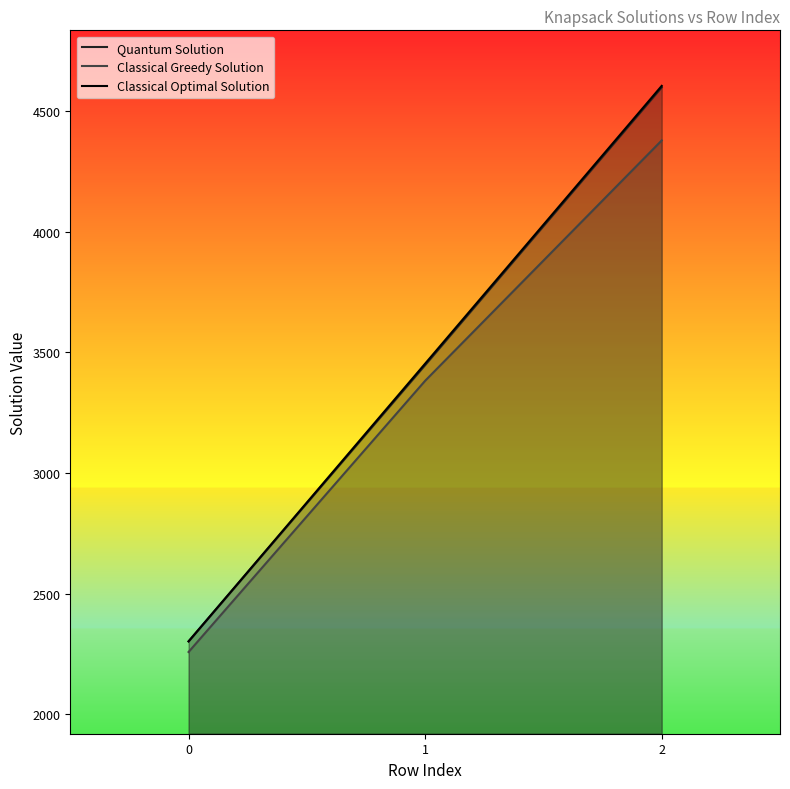

List the series in order of their peak value, highest first.

Classical Optimal Solution, Quantum Solution, Classical Greedy Solution